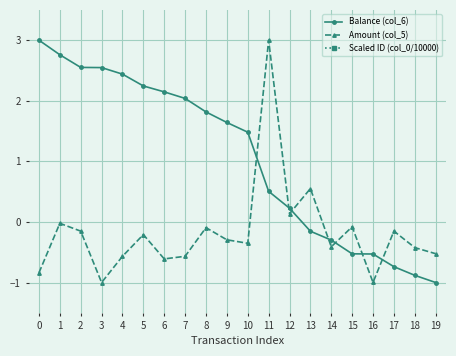

How many data points does each series have?

20